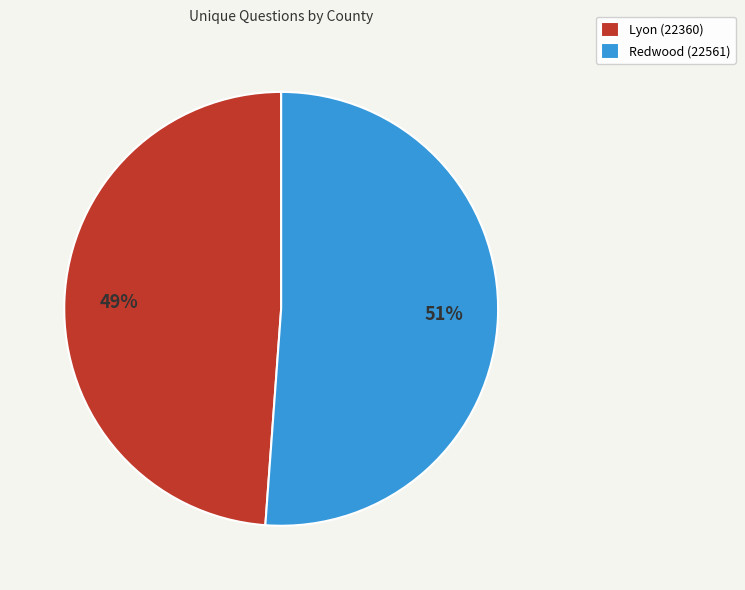

To the nearest percent, what portion does Redwood (22561) represent?

51%